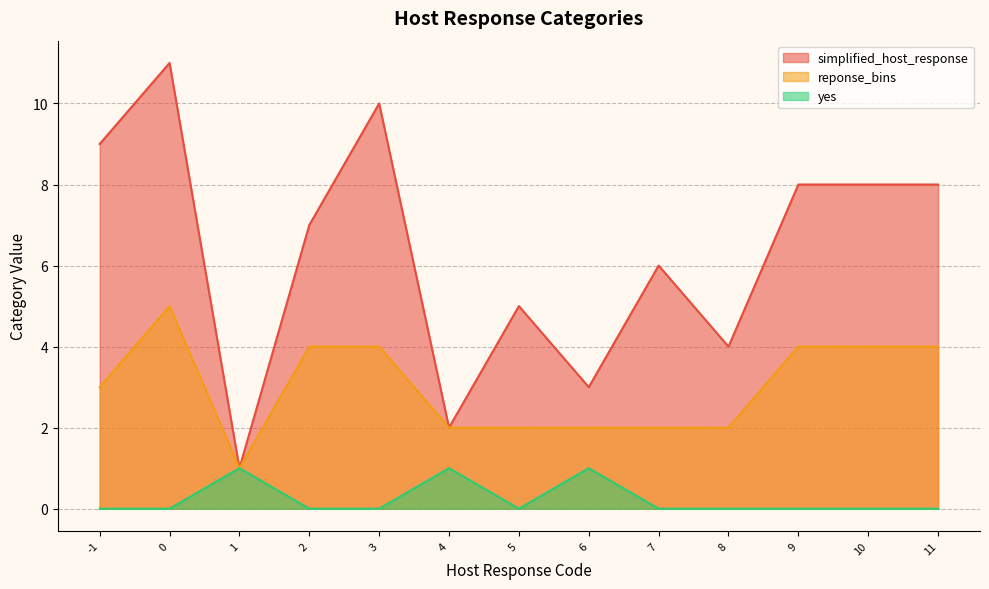

Between -1 and 5, which series saw the biggest shift?

simplified_host_response